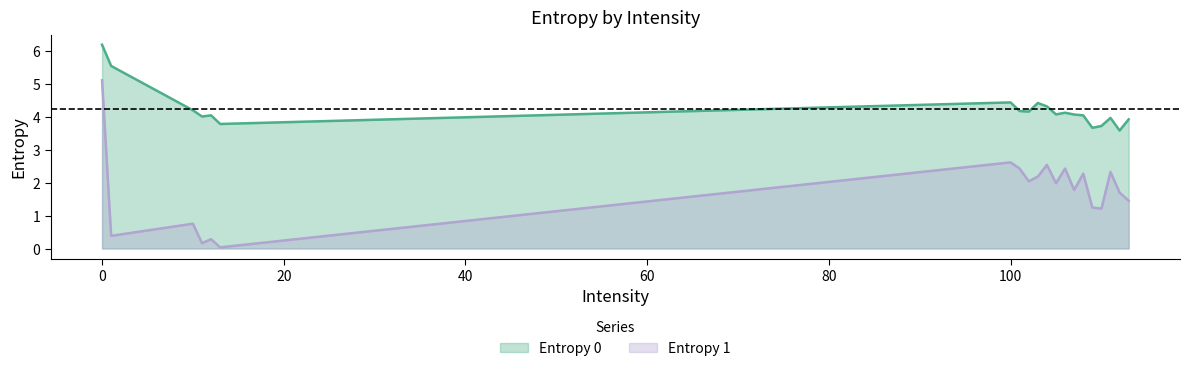

Where is the first local minimum for Entropy 1?

1